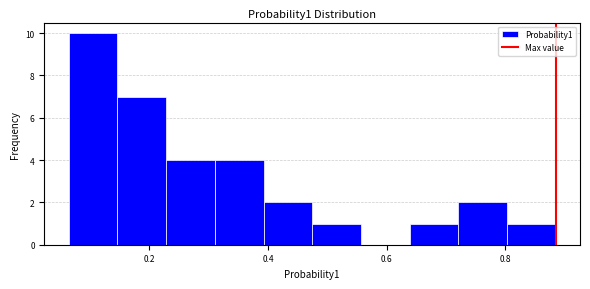

Over which range of the x-axis is the bar tallest?

0.06 to 0.14